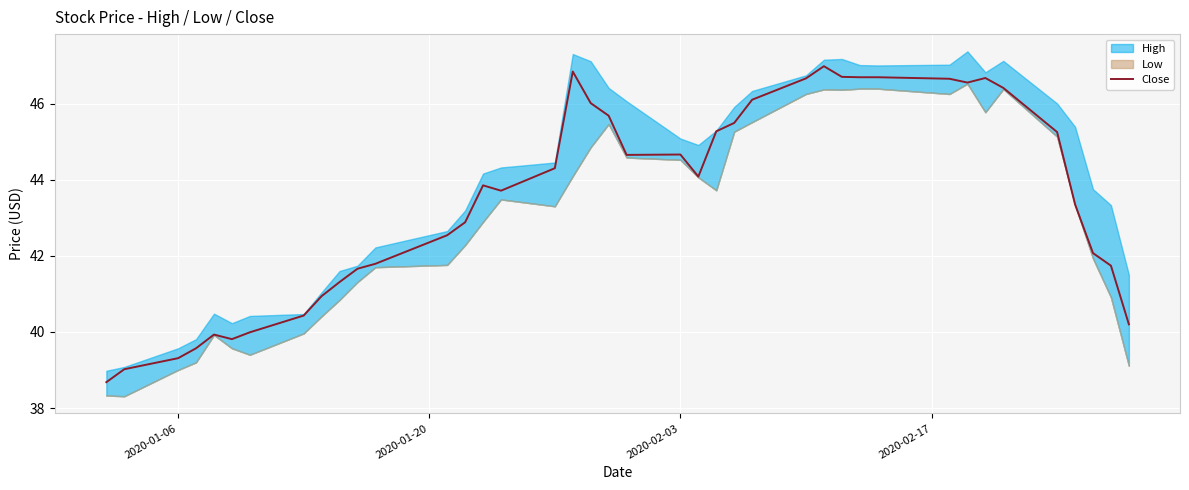

What is the minimum value for Close?

38.7